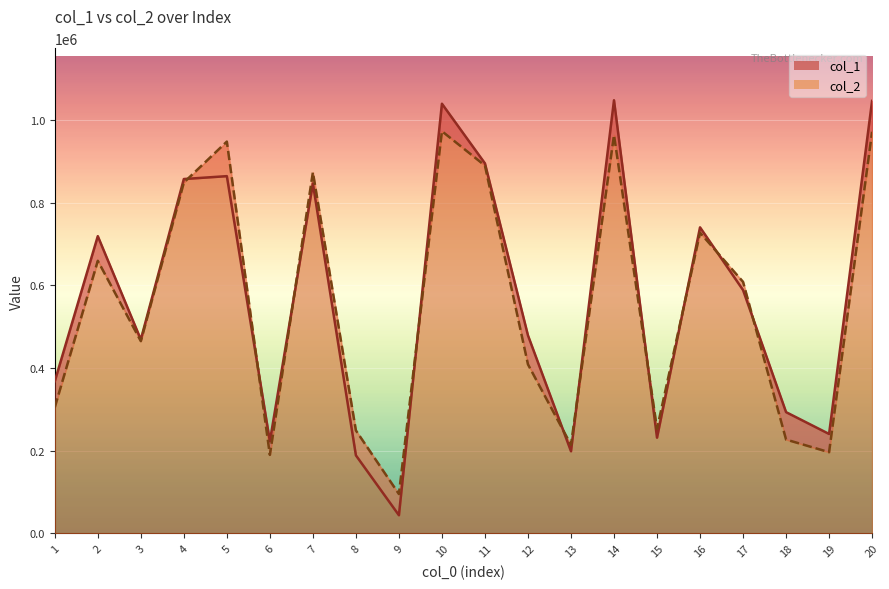

In col_1, how many points are lower than both neighbors (excluding endpoints)?

6